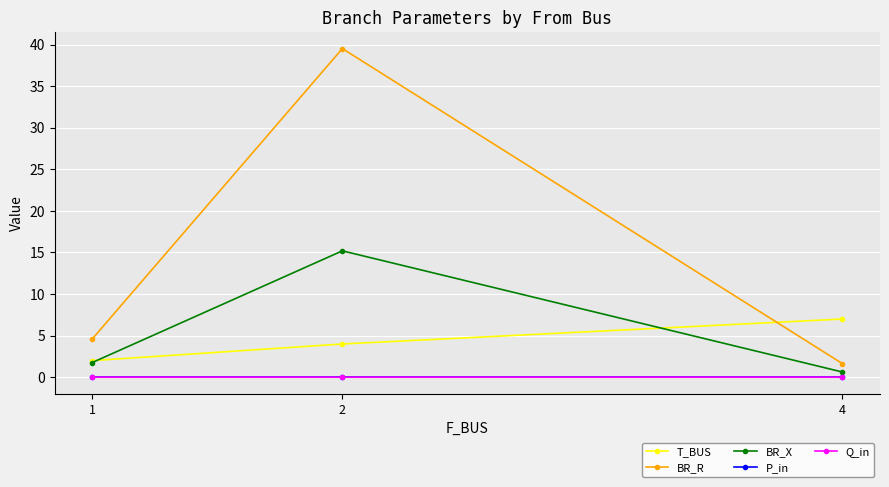

Which series changed the most between 1 and 2?

BR_R